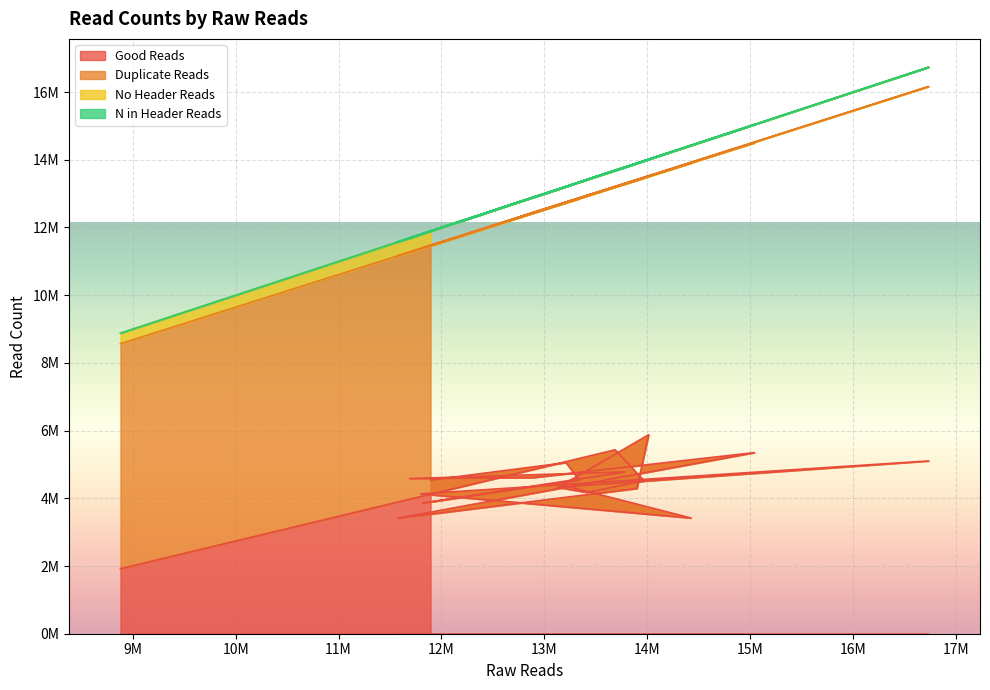

What position from the right is 14424718?

8